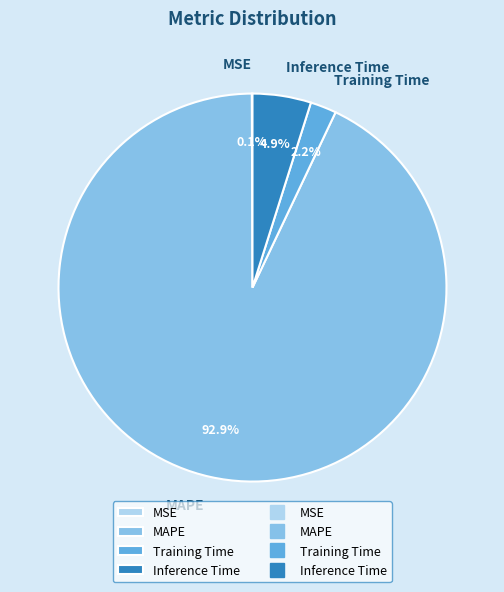

Combined, do Training Time and Inference Time account for over 50%?

No